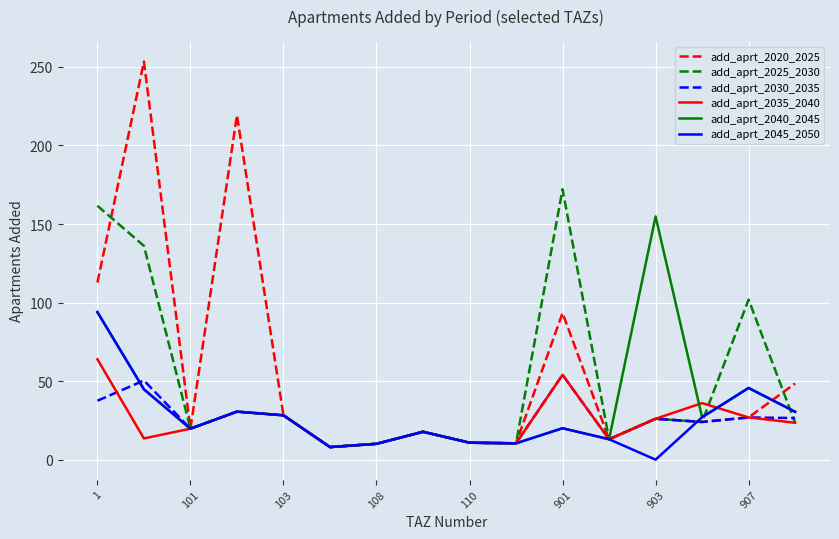

Which series has the widest spread of values?

add_aprt_2020_2025